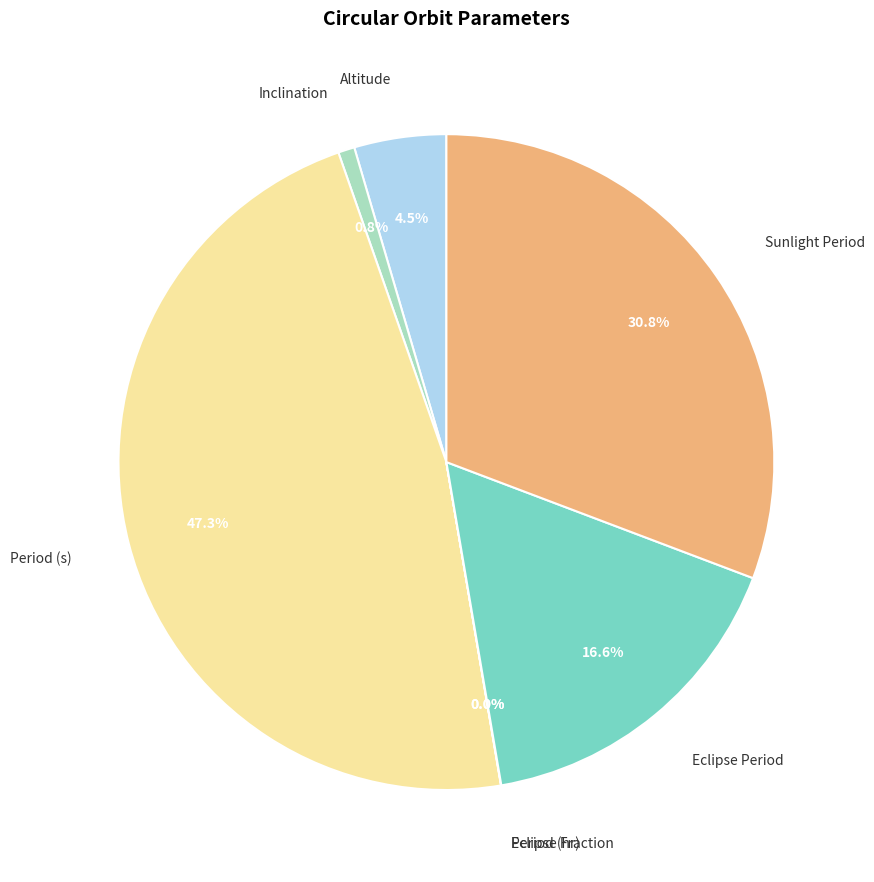

What percentage do Eclipse Period and Altitude together represent?

21.1%